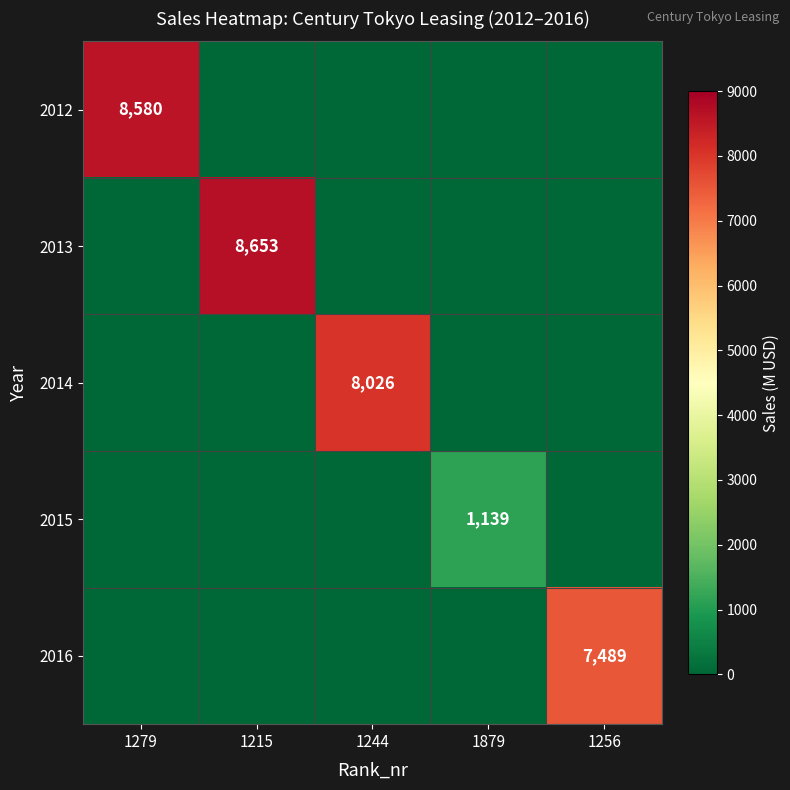

True or false: 2016 has a value of 12577 at 1256.

False